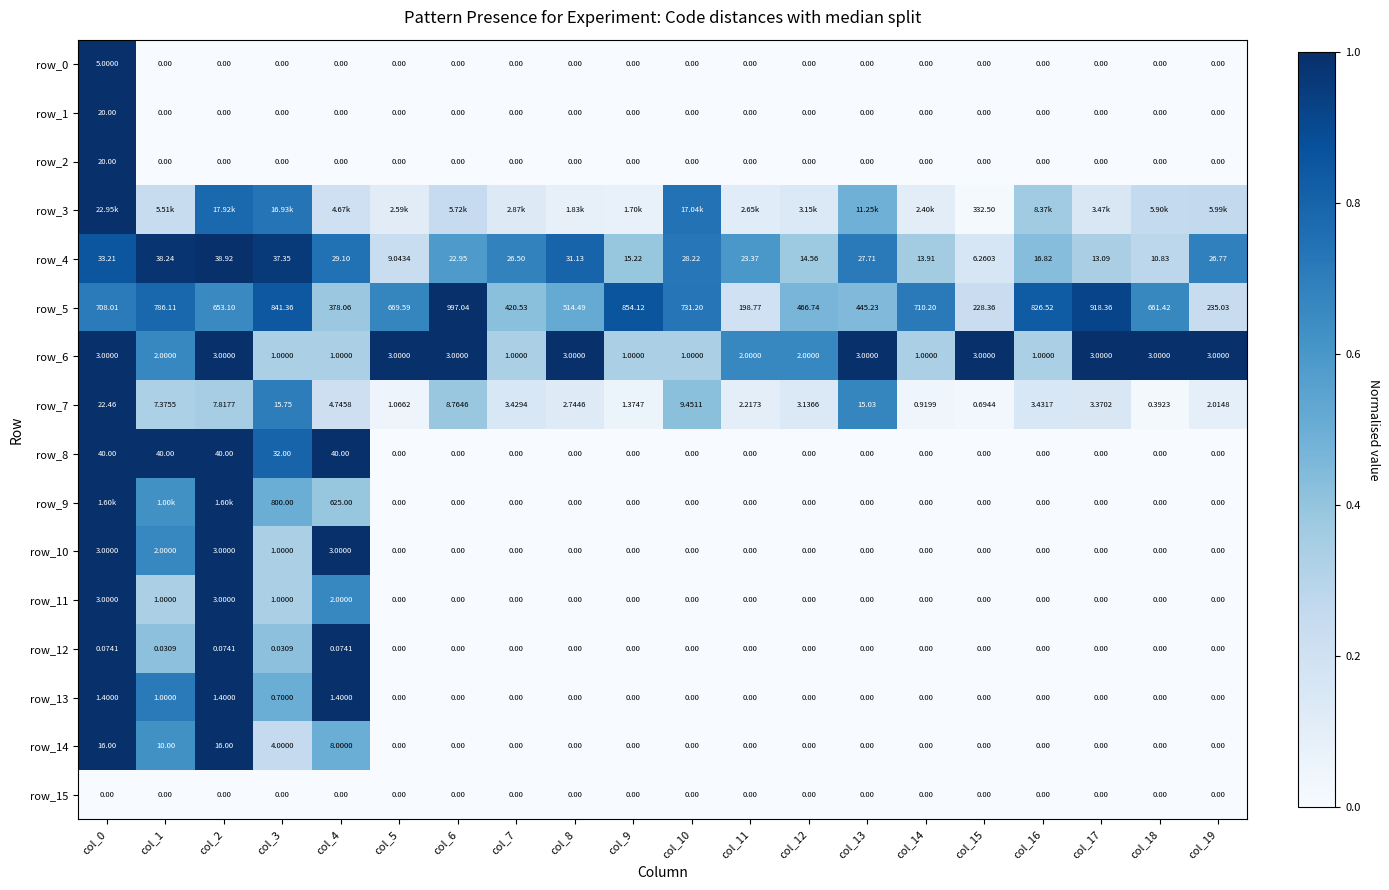

True or false: row_13 has a value of -0.5 at col_10.

False